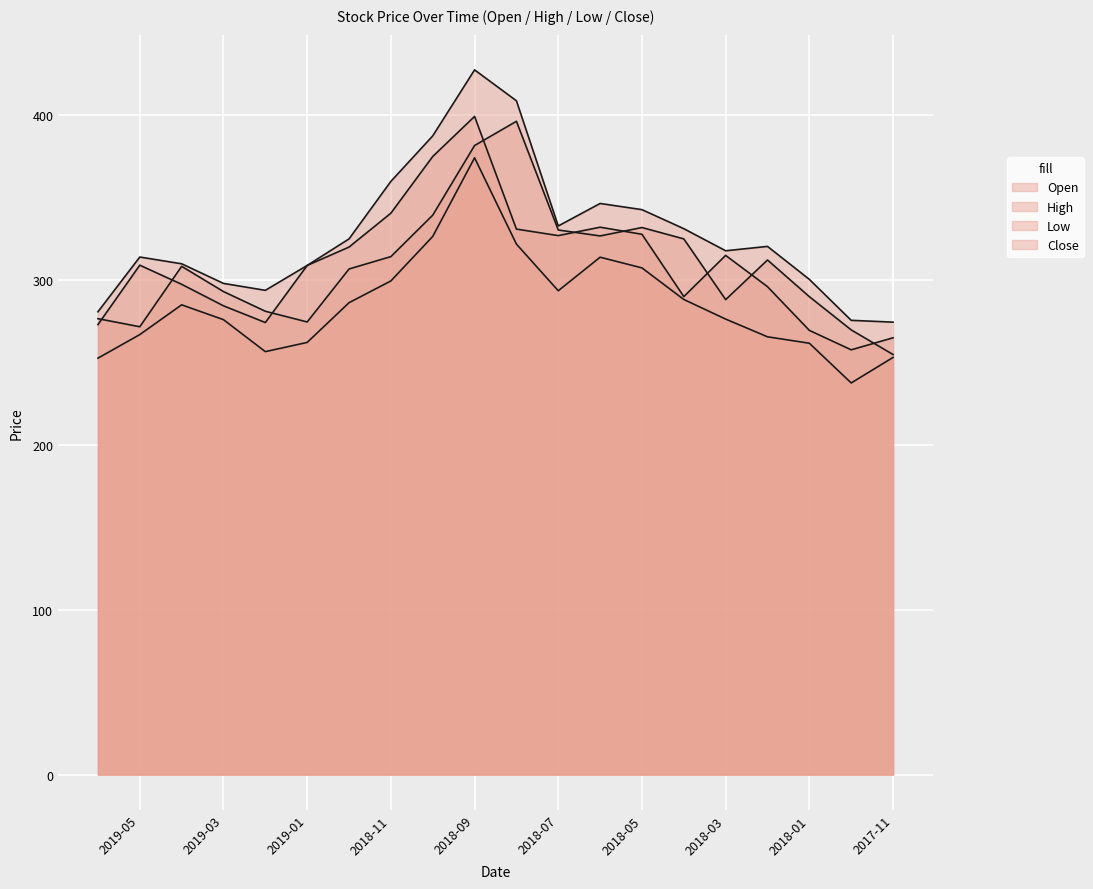

What is the total value across all series at 2019-06?

1083.0